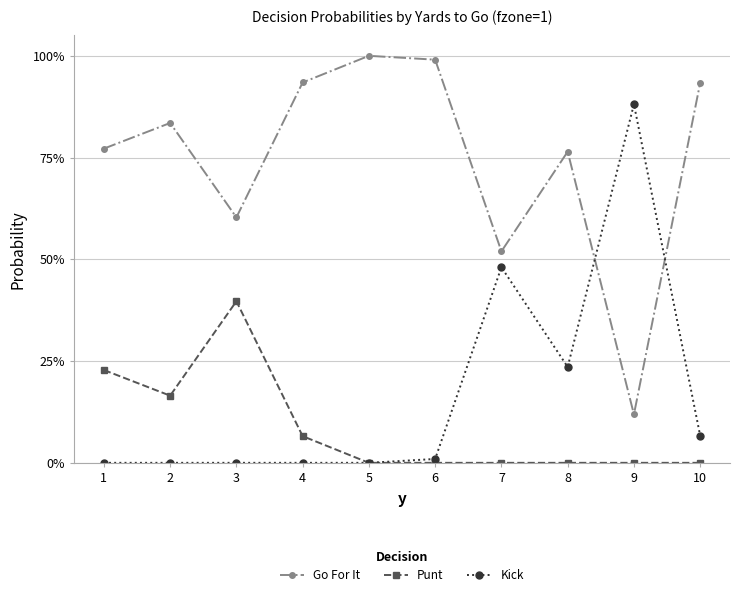

What is the difference between the second highest and second lowest values in the Punt series?

0.2